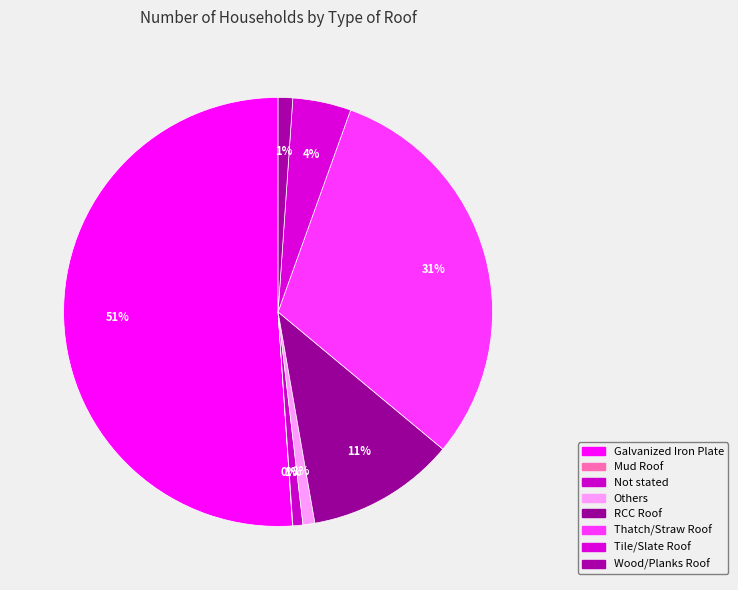

How many segments does this pie chart have?

8